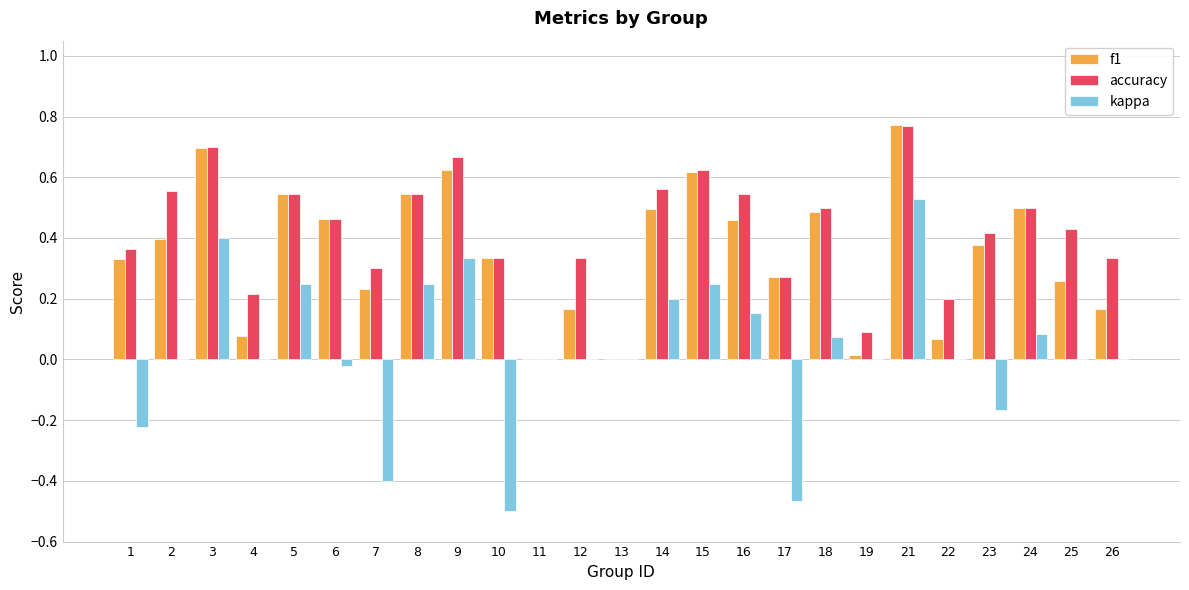

Is the value of kappa at 10 greater than the value of f1 at 5?

No